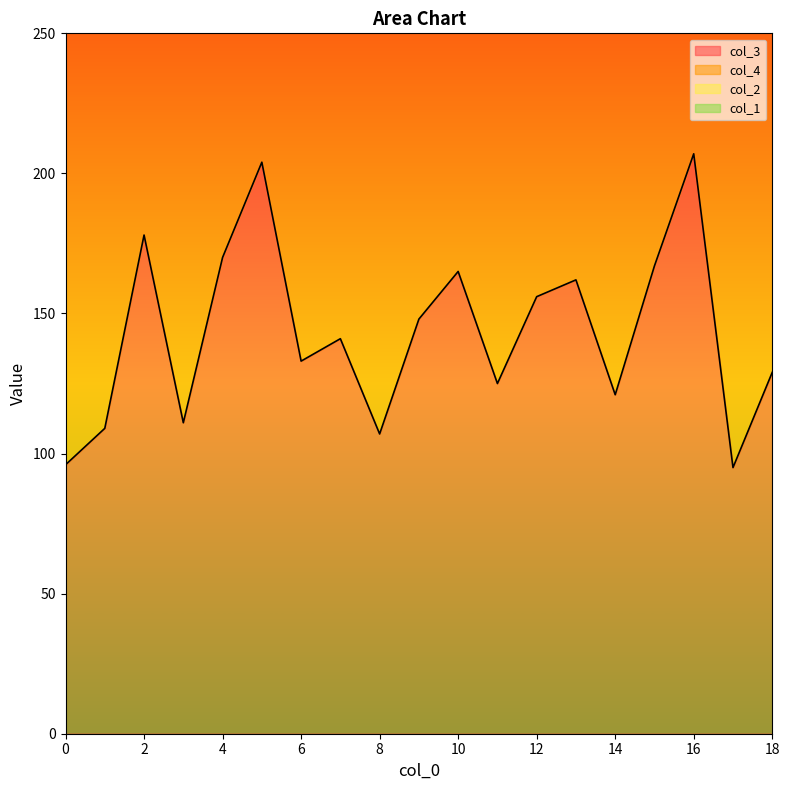

Where is col_1 nearest to the value 407?

9